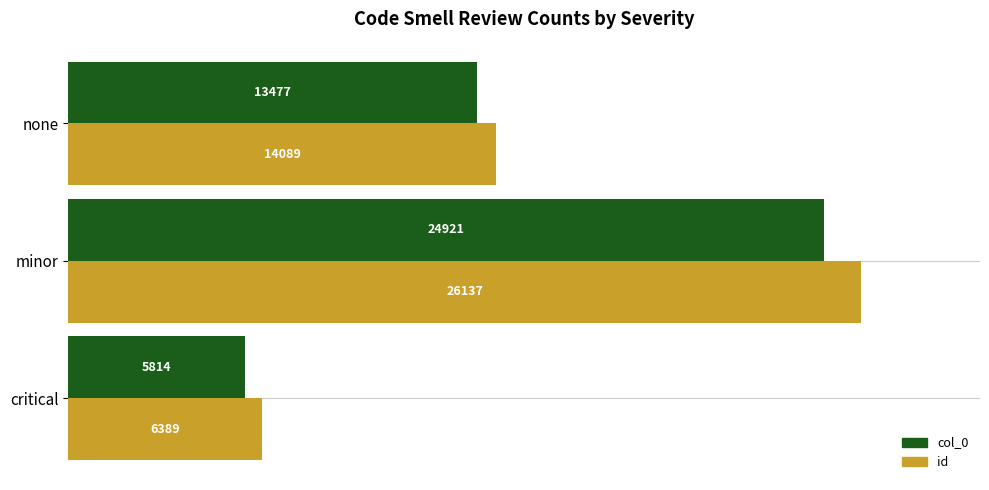

List the labels in order of col_0 value, smallest first.

critical, none, minor